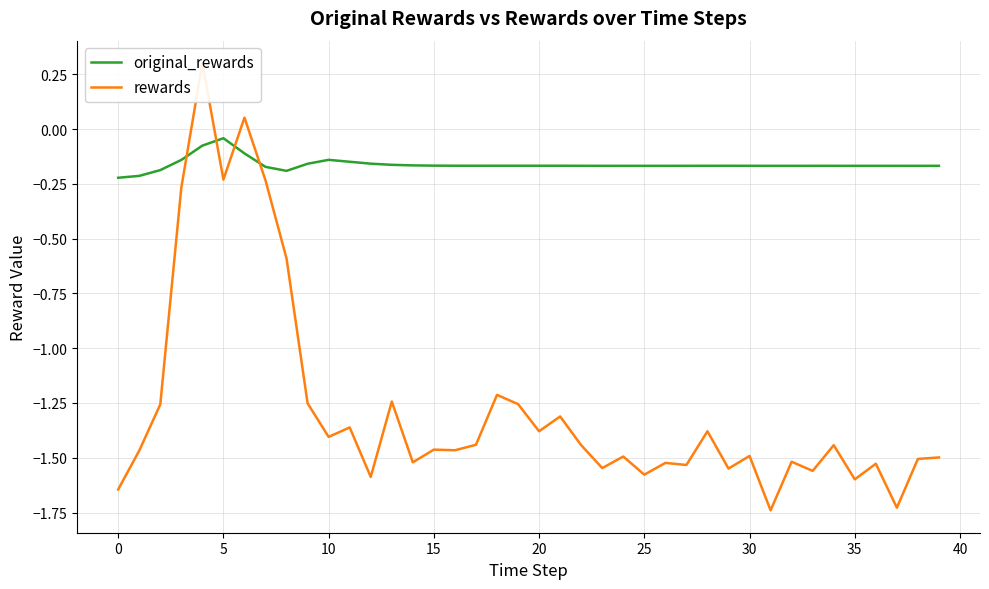

Reading left to right, list all the values displayed in this chart.

original_rewards: -0.2	-0.2	-0.2	-0.1	-0.1	-0.0	-0.1	-0.2	-0.2	-0.2	-0.1	-0.1	-0.2	-0.2	-0.2	-0.2	-0.2	-0.2	-0.2	-0.2	-0.2	-0.2	-0.2	-0.2	-0.2	-0.2	-0.2	-0.2	-0.2	-0.2	-0.2	-0.2	-0.2	-0.2	-0.2	-0.2	-0.2	-0.2	-0.2	-0.2
rewards: -1.6	-1.5	-1.3	-0.3	0.3	-0.2	0.1	-0.2	-0.6	-1.3	-1.4	-1.4	-1.6	-1.2	-1.5	-1.5	-1.5	-1.4	-1.2	-1.3	-1.4	-1.3	-1.4	-1.5	-1.5	-1.6	-1.5	-1.5	-1.4	-1.5	-1.5	-1.7	-1.5	-1.6	-1.4	-1.6	-1.5	-1.7	-1.5	-1.5